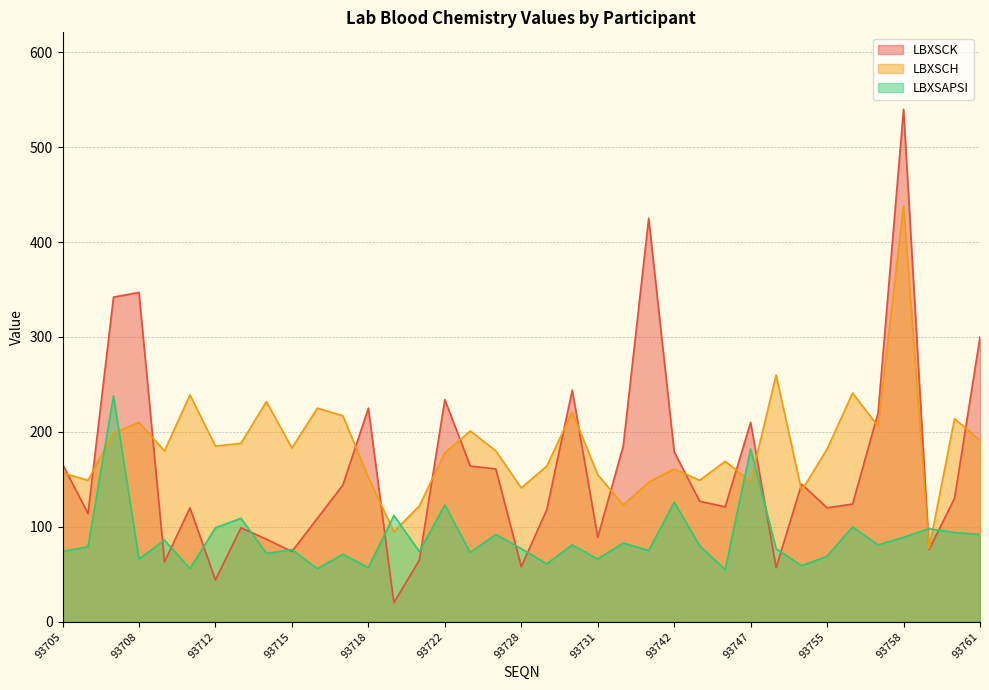

What is the smallest value displayed?

20